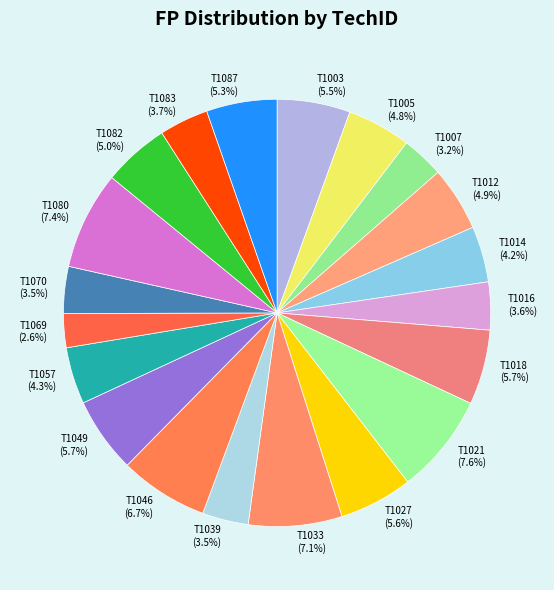

Count the number of slices in the pie.

20